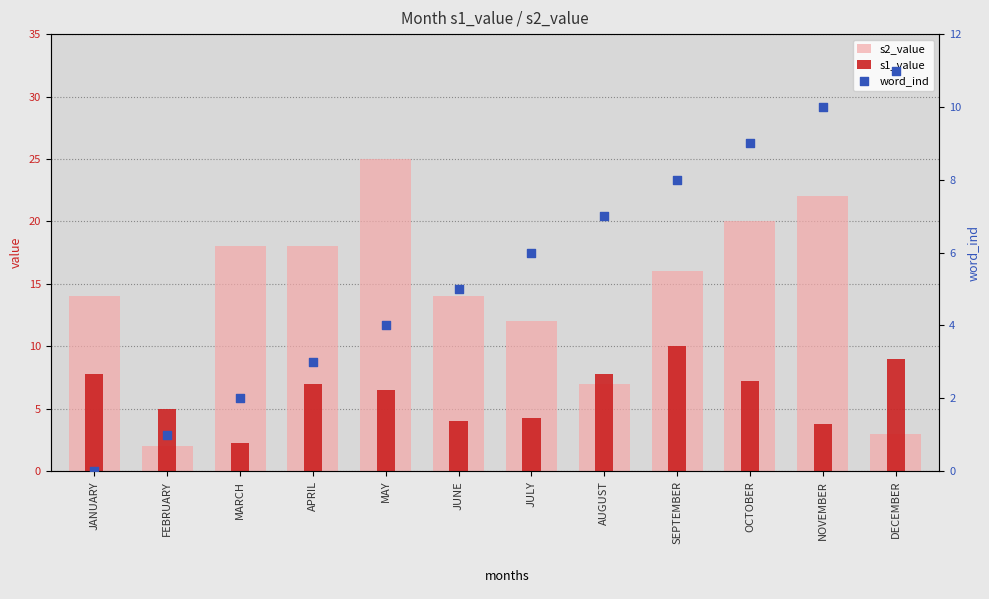

At how many categories does at least one series exceed 8?

10